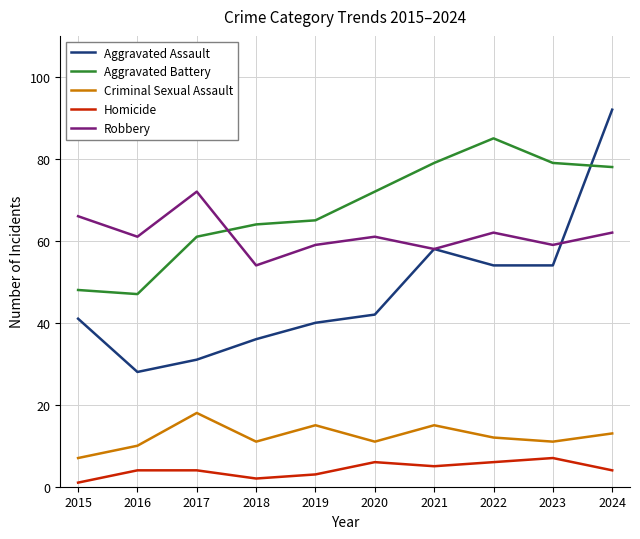

Which category has the highest value in the Robbery series?

2017